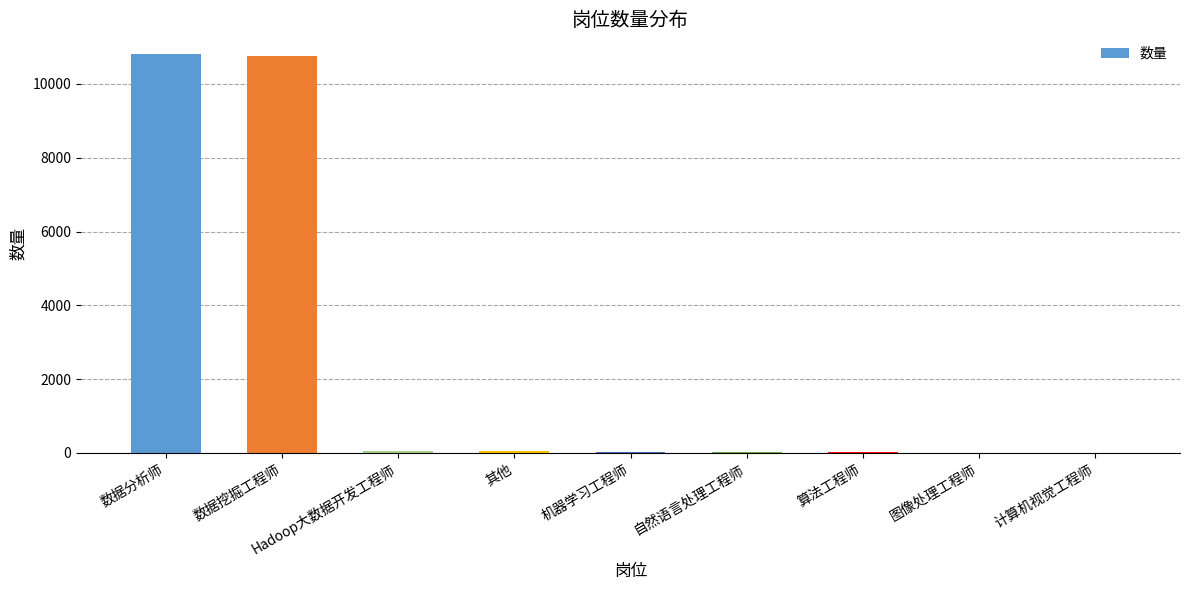

What is the maximum value shown in the chart?

10804